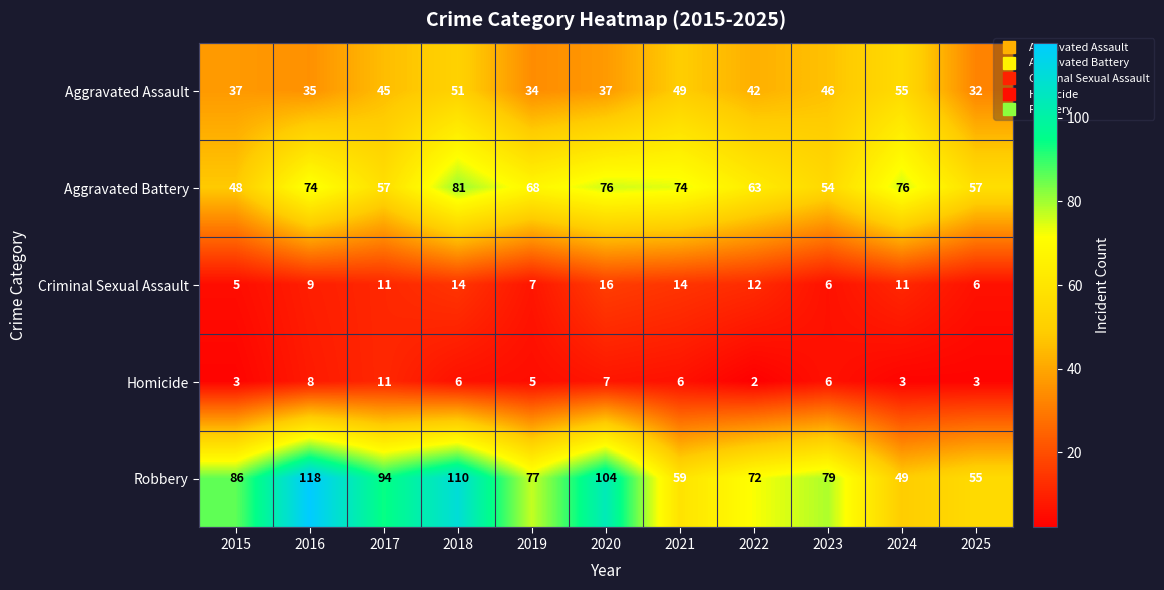

What is the maximum value for Criminal Sexual Assault?

16